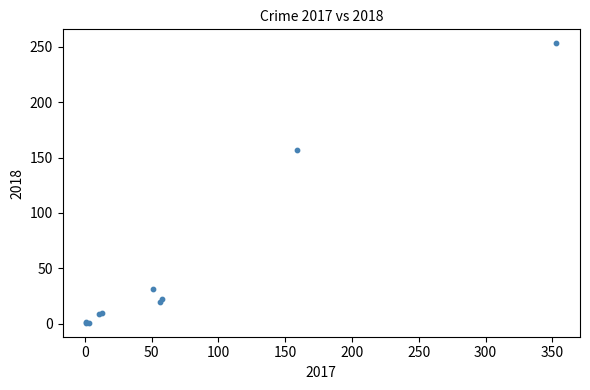

What Y value in the scatter plot is closest to 127?

157